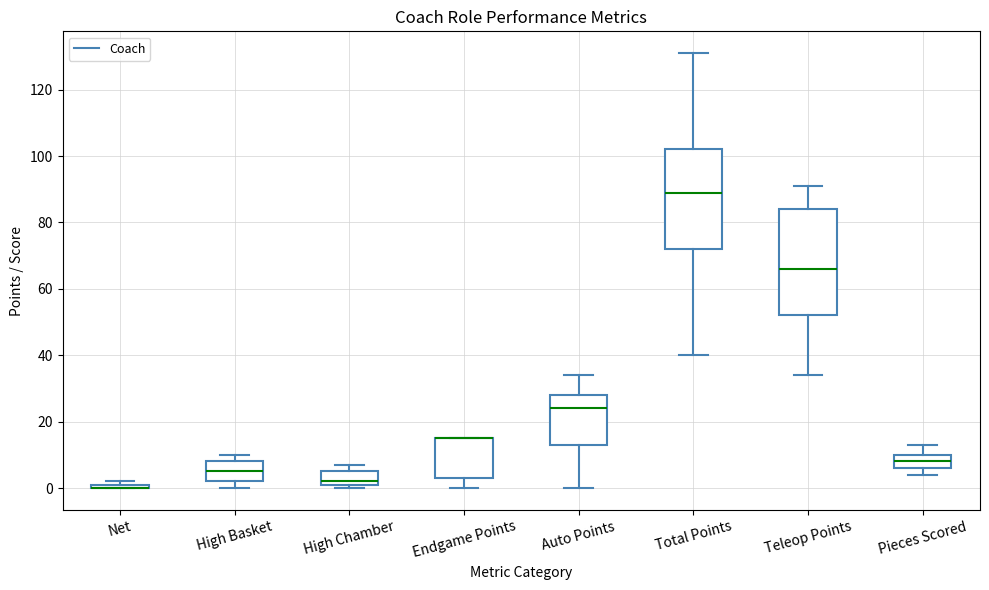

Comparing the boxes themselves (not the whiskers), which one is the tallest?

Teleop Points